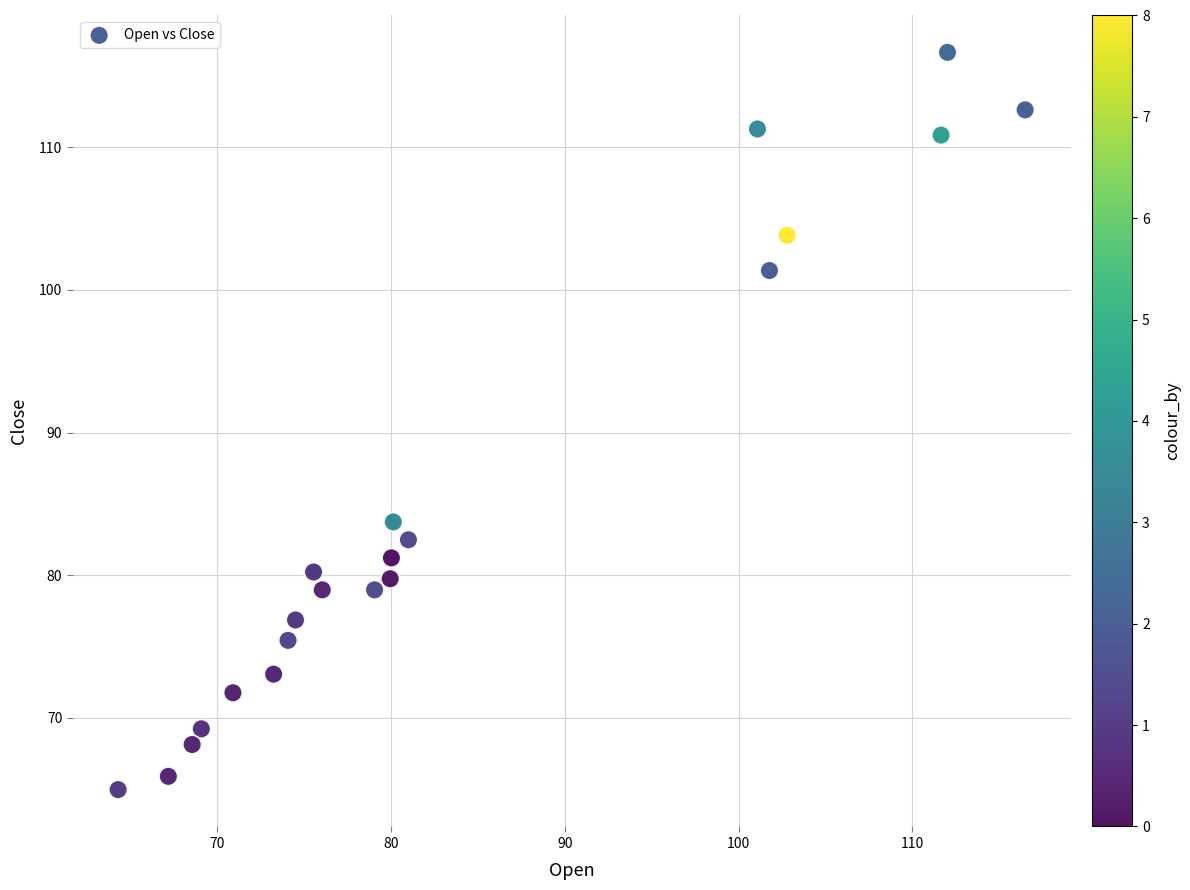

What is the range of Y values (max minus min)?

51.7